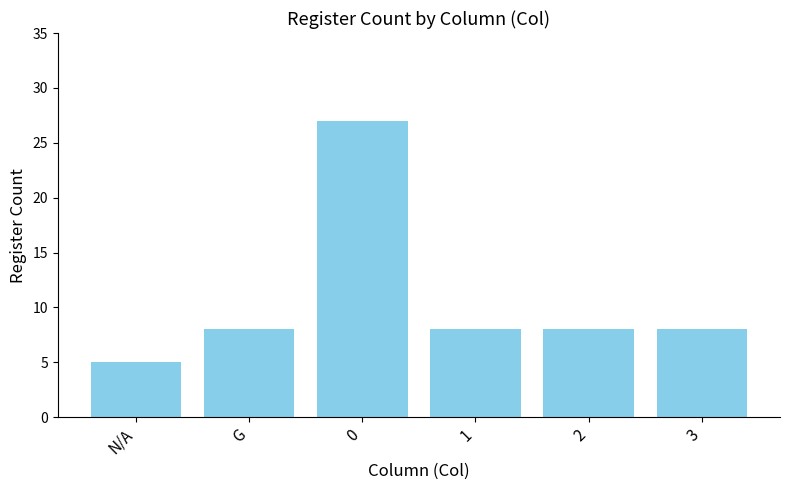

What is the ratio of the value at 3 to the value at G?

1.0